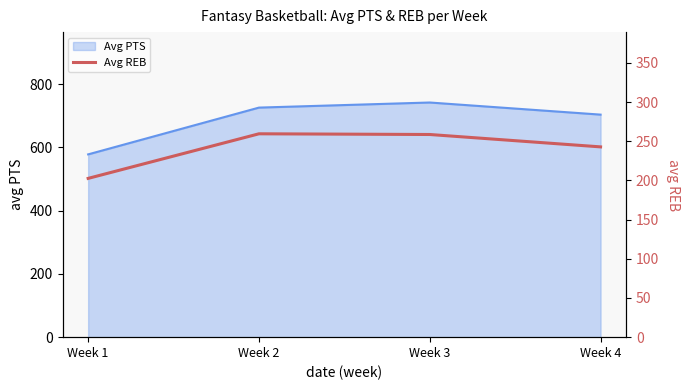

At which category does the chart reach its peak across all series?

Week 2